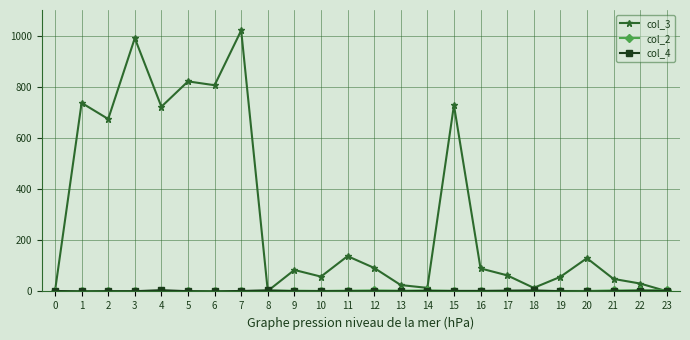

Which series has the largest range (max minus min)?

col_3